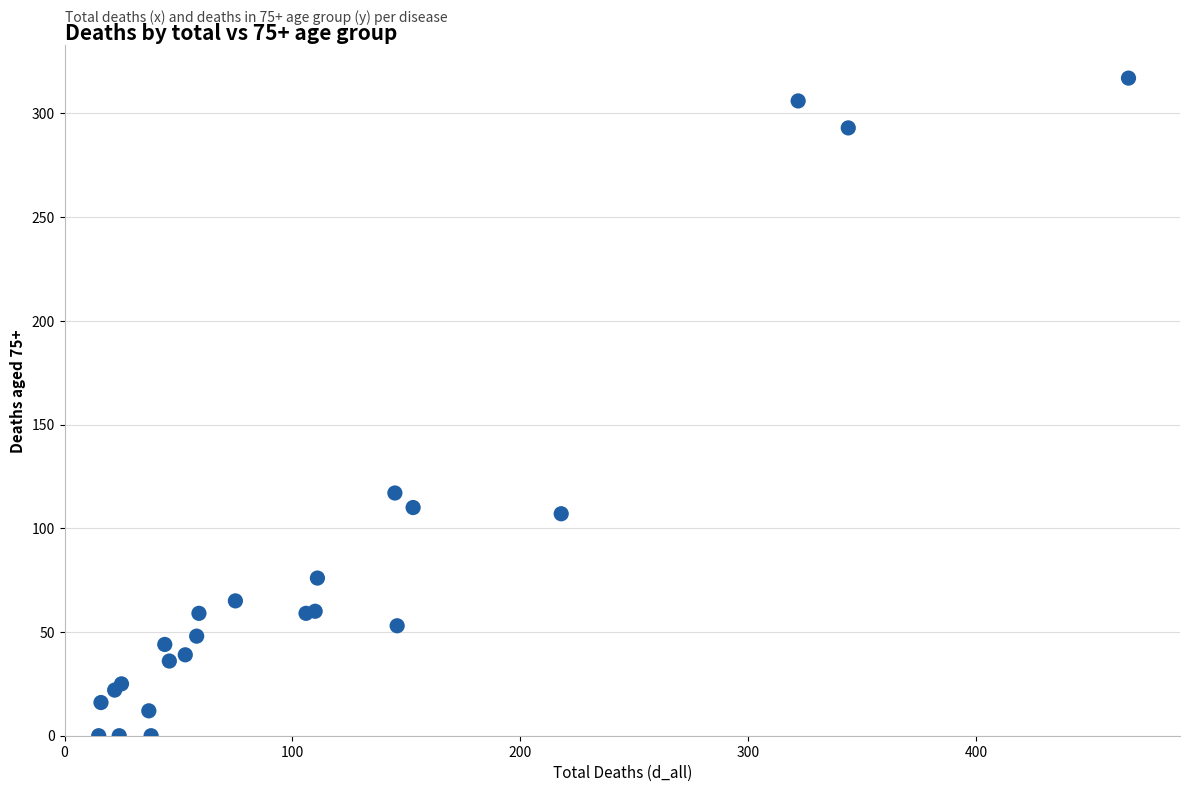

What Y value in the scatter plot is closest to 158?

117